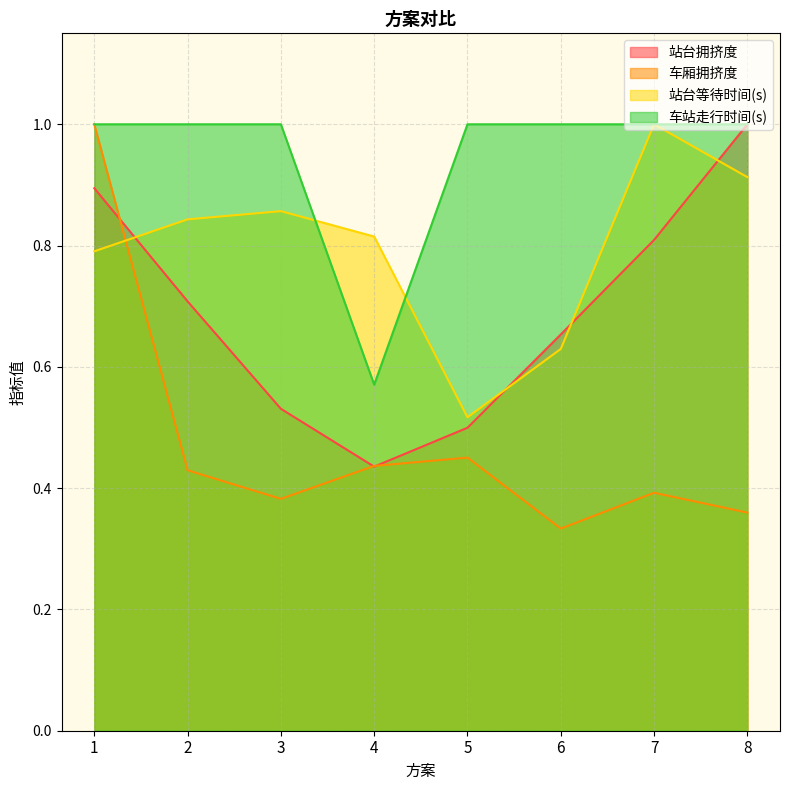

Between 6 and 2, which is larger?

2